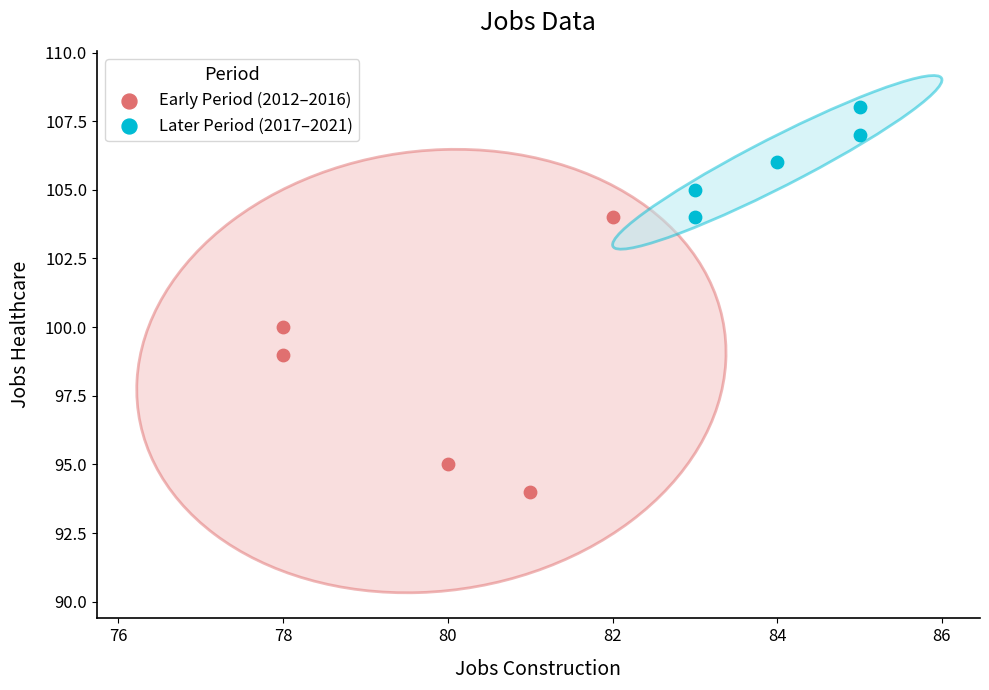

What are all the series names shown in the legend?

Early Period (2012–2016), Later Period (2017–2021)